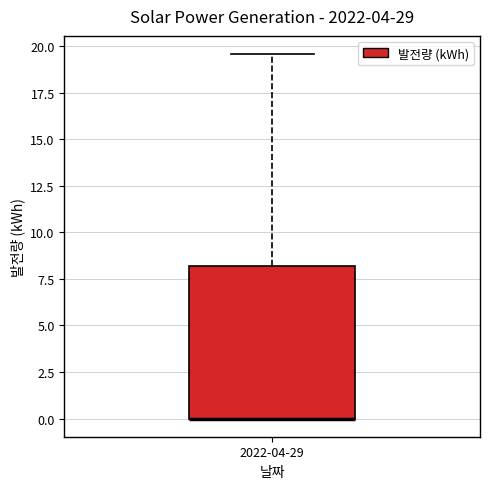

Read this box plot against the y-axis: the position of the median line, the range covered by the box, and the ends of both whiskers. The values are not printed on the chart, so give them approximately, as read against the axis.

median 0.0 (drawn on the box's lower edge), box 0.0 to 8.0, whiskers 0.0 to 19.5